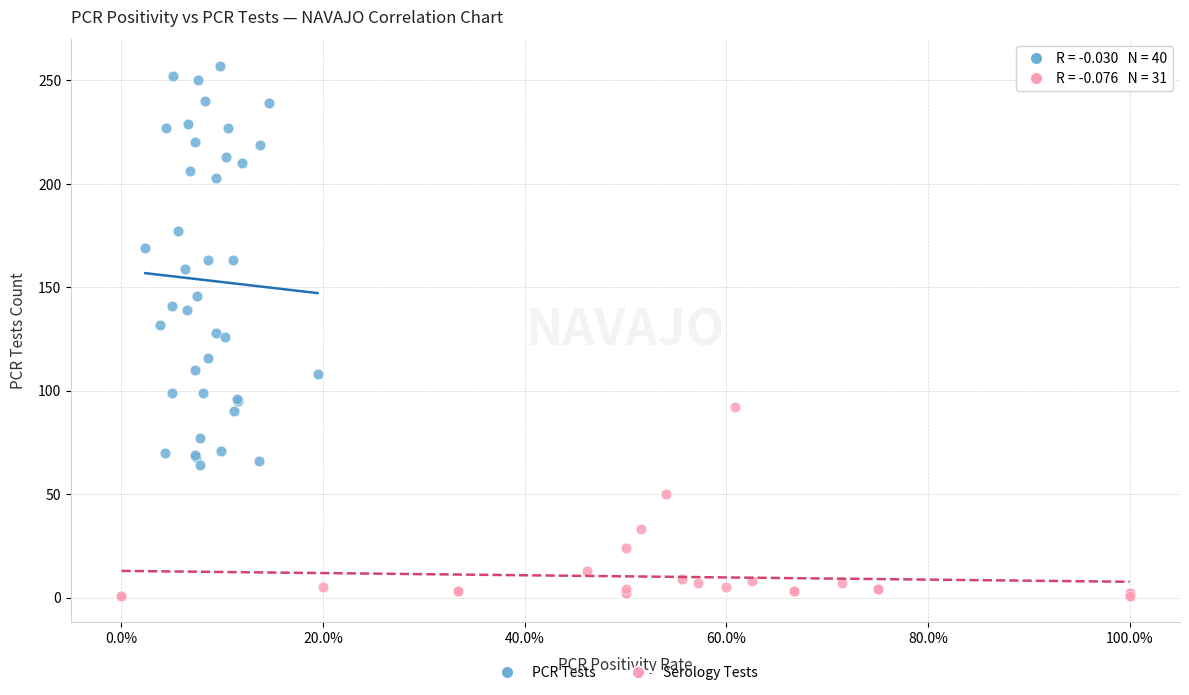

Which series has the widest spread of Y values?

PCR Tests